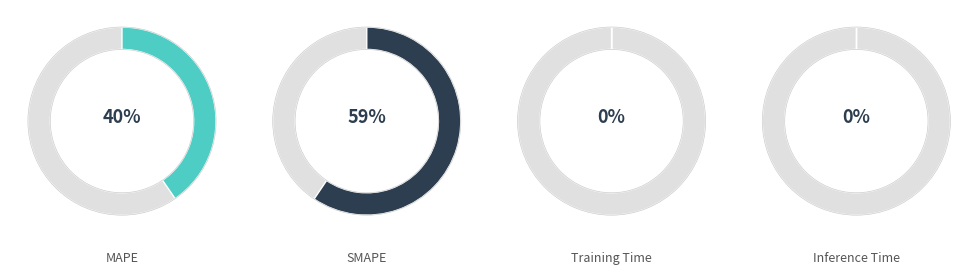

True or false: Inference Time accounts for 0% of the total.

True